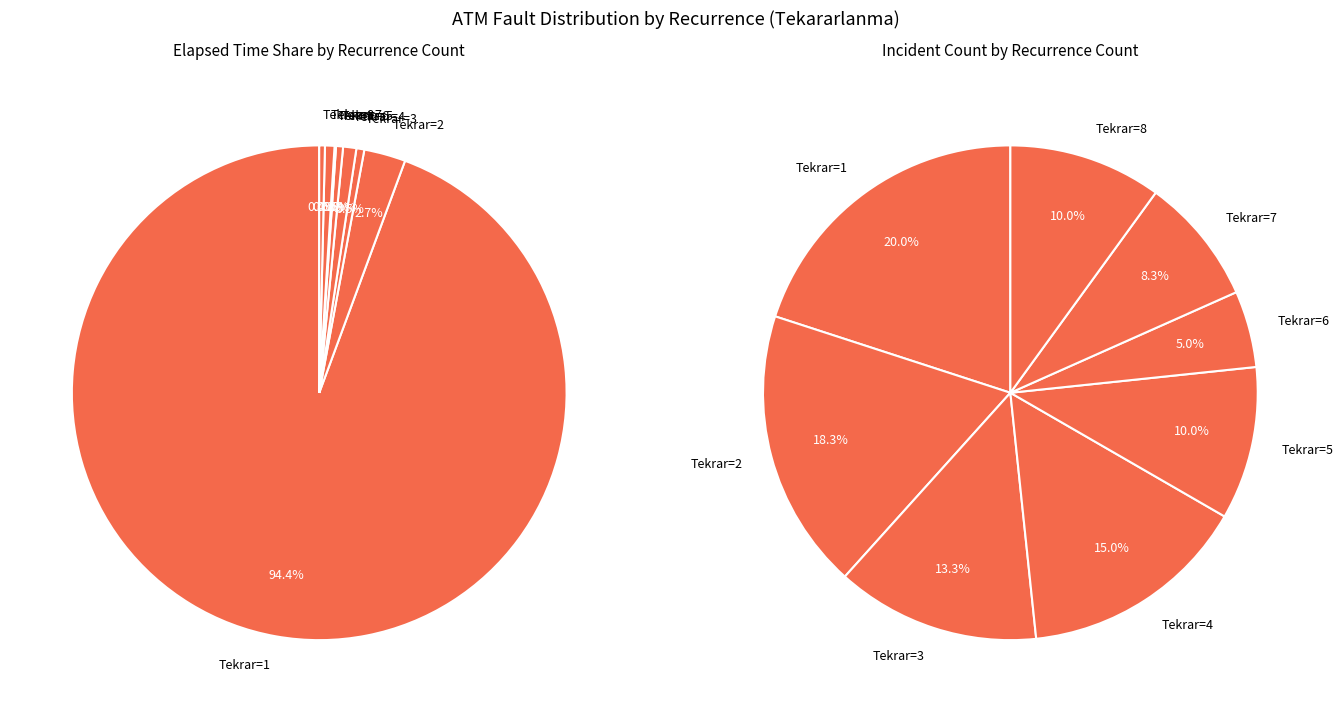

Does 5 represent more than half of the total?

No